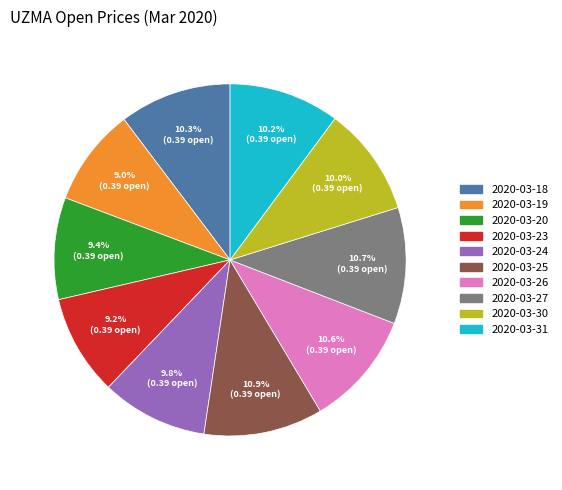

The 2020-03-30 slice represents 10% of the pie. True or false?

True